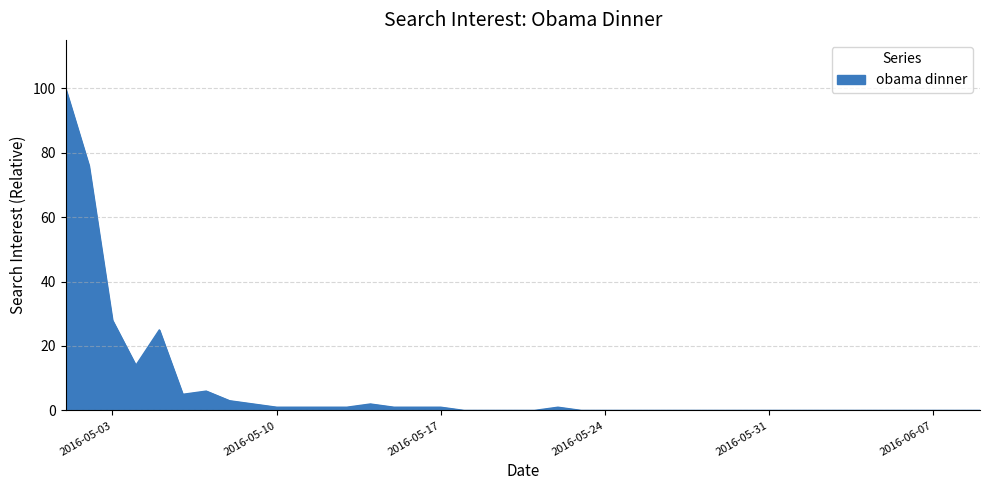

Reading right to left, extract all data points from this chart.

0	0	0	0	0	0	0	0	0	0	0	0	0	0	0	0	0	0	1	0	0	0	0	1	1	1	2	1	1	1	1	2	3	6	5	25	14	28	76	100